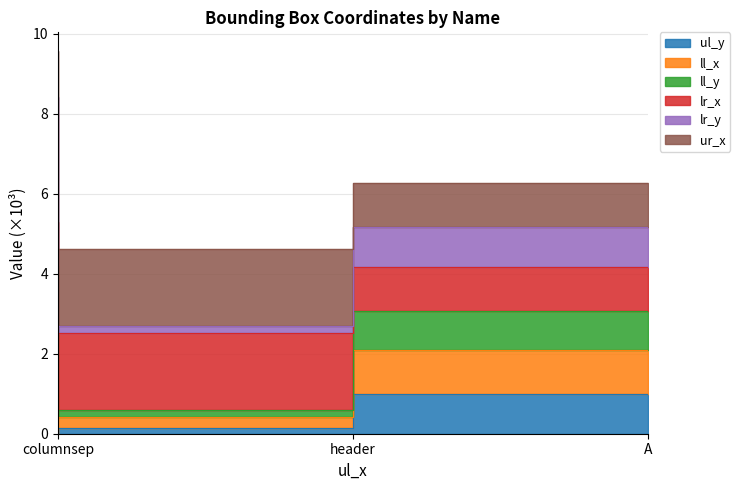

What is the sum of all ul_y values?

1.1